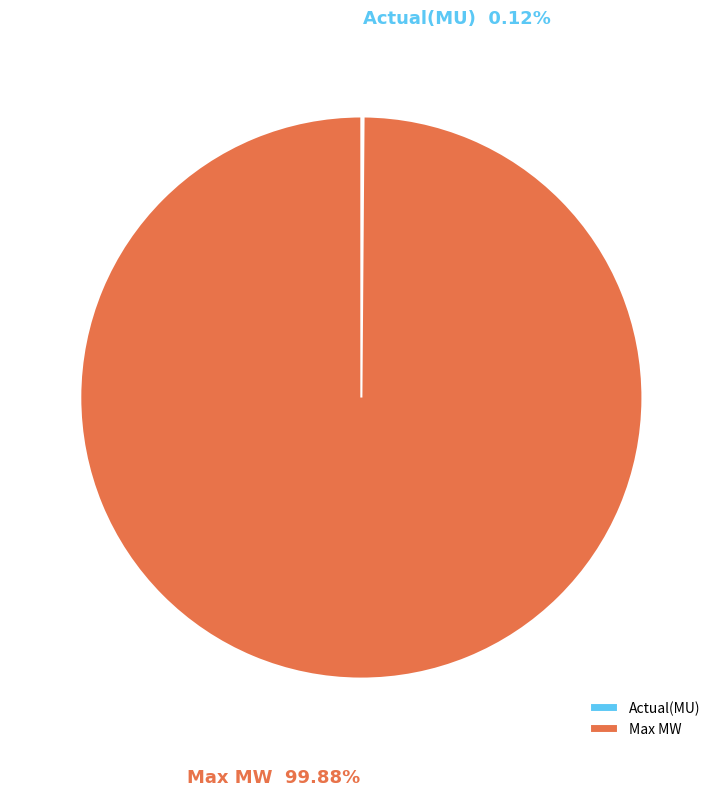

What is the largest slice in the pie chart?

Max MW